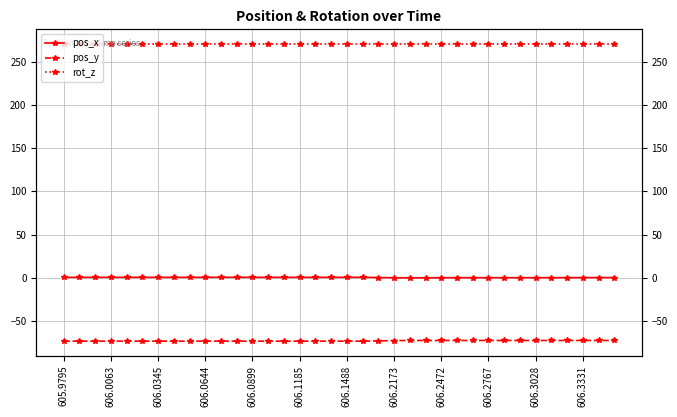

True or false: pos_y and pos_x cross at least once.

False